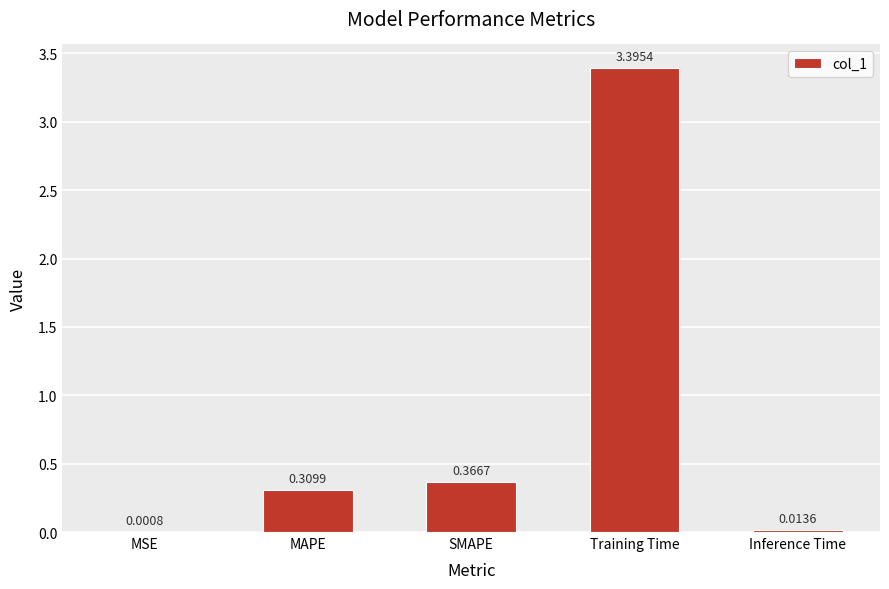

Between SMAPE and Inference Time, which is larger?

SMAPE